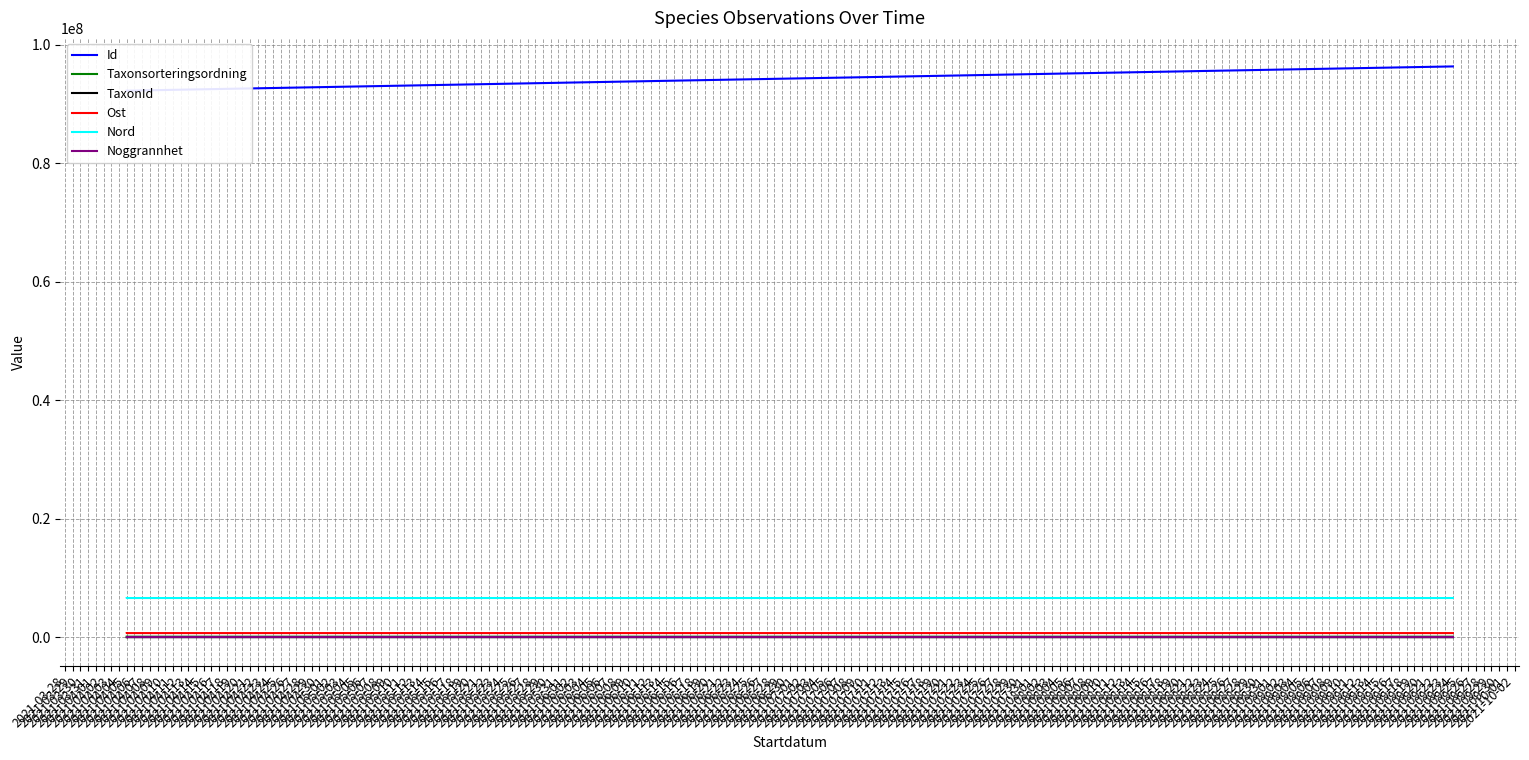

What is the lowest value of the TaxonId series?

937.0